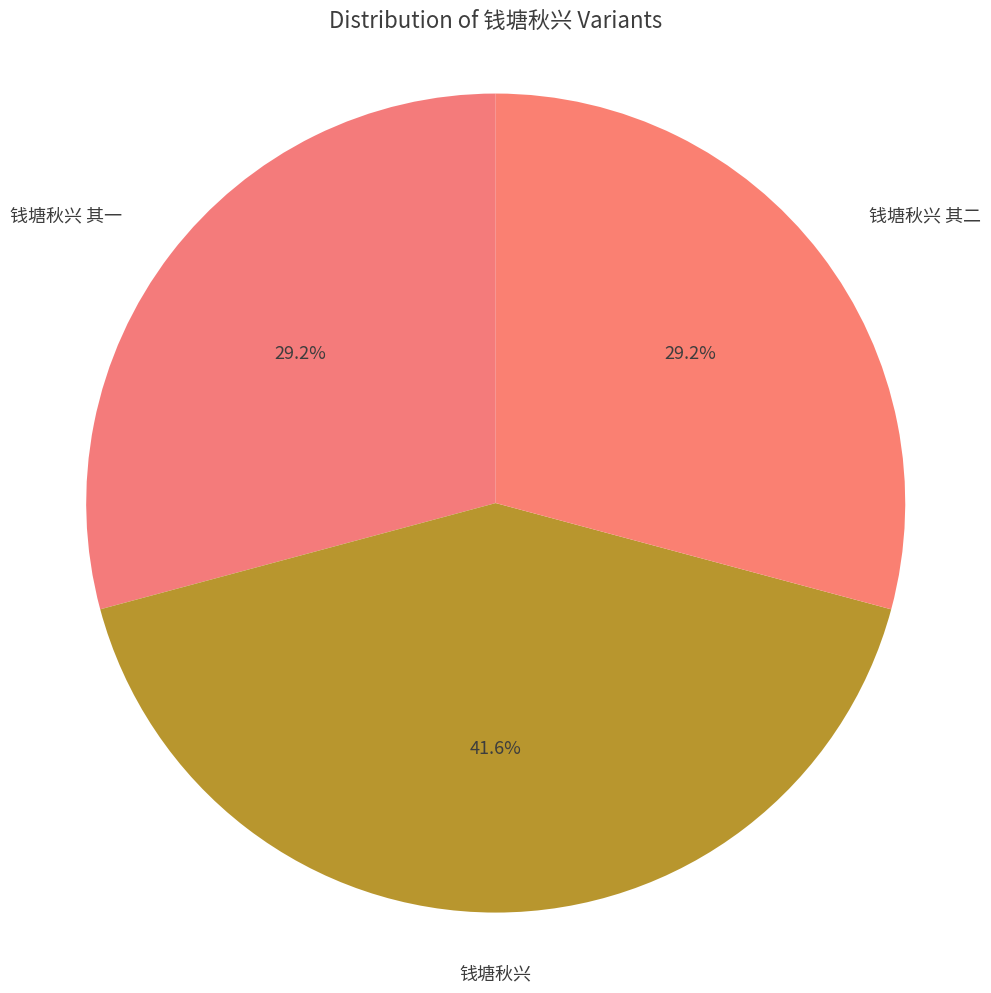

Which slice is the largest?

钱塘秋兴